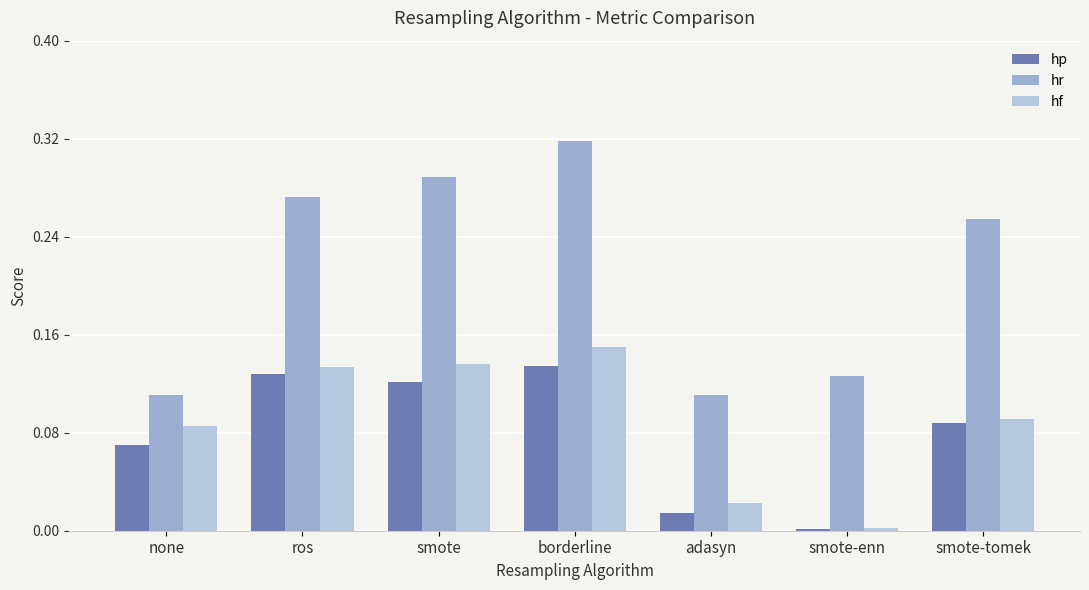

The value of hp at smote-enn is 0.0. True or false?

True